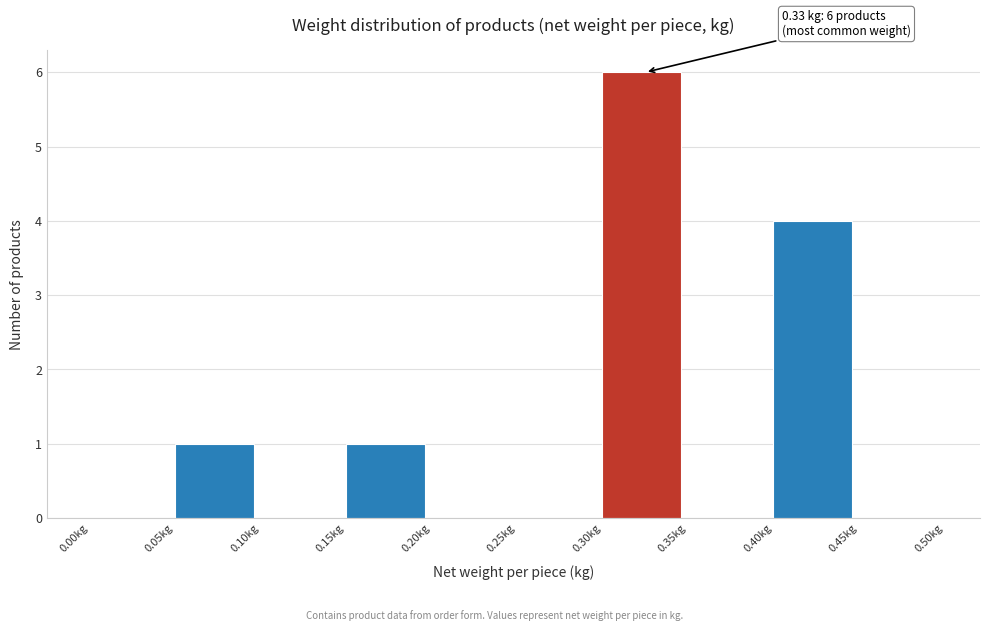

Over which range of the x-axis is the bar tallest?

0.30 to 0.35